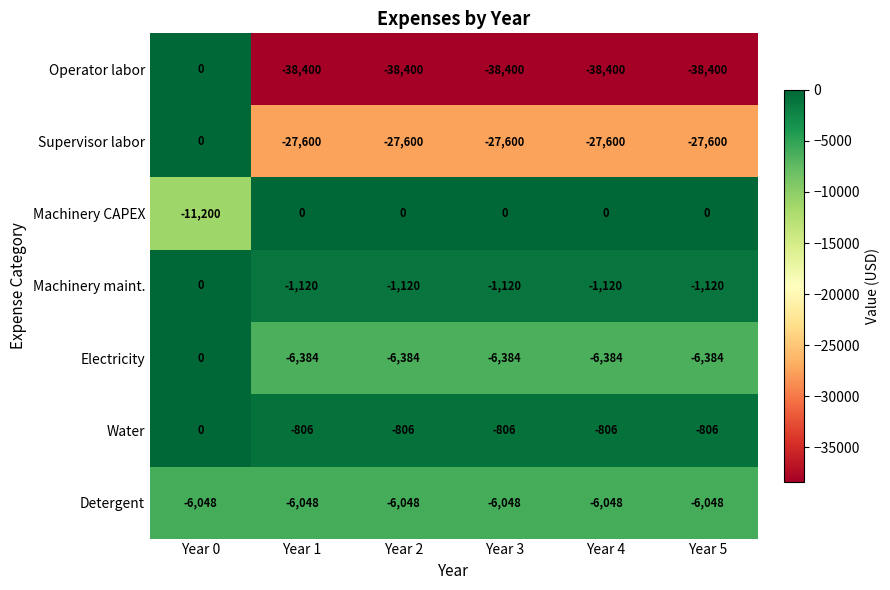

Which series has the largest total across all categories?

Water